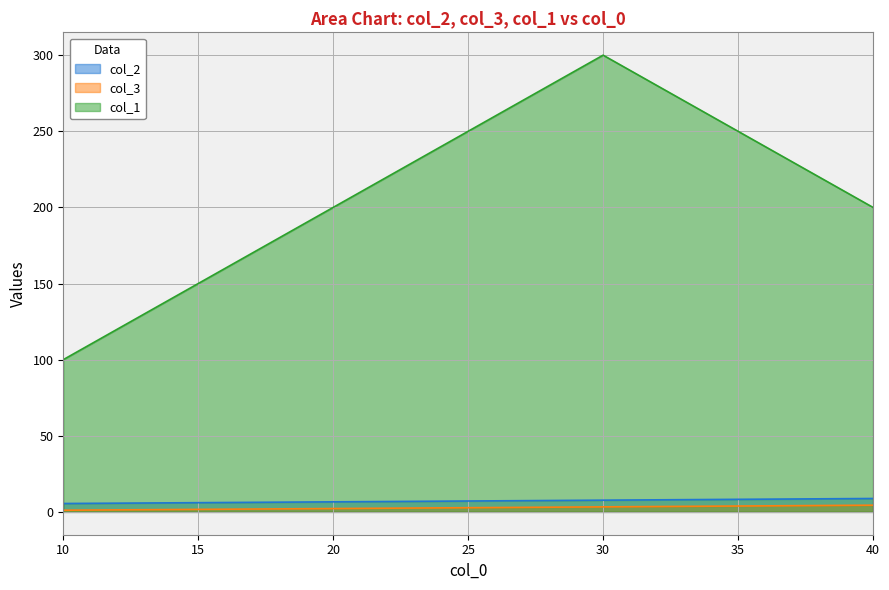

True or false: col_2 and col_1 cross at least once.

False